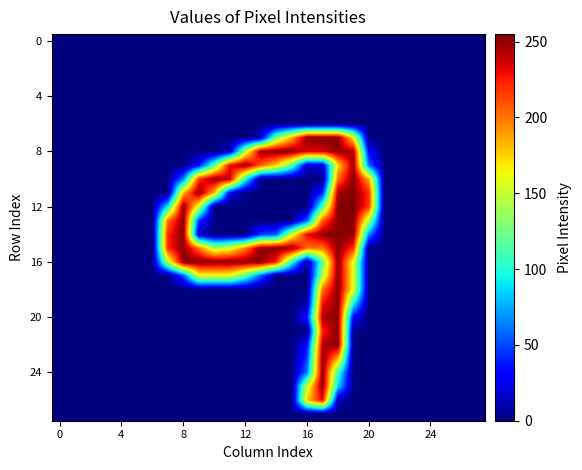

Count the number of data series in this chart.

28